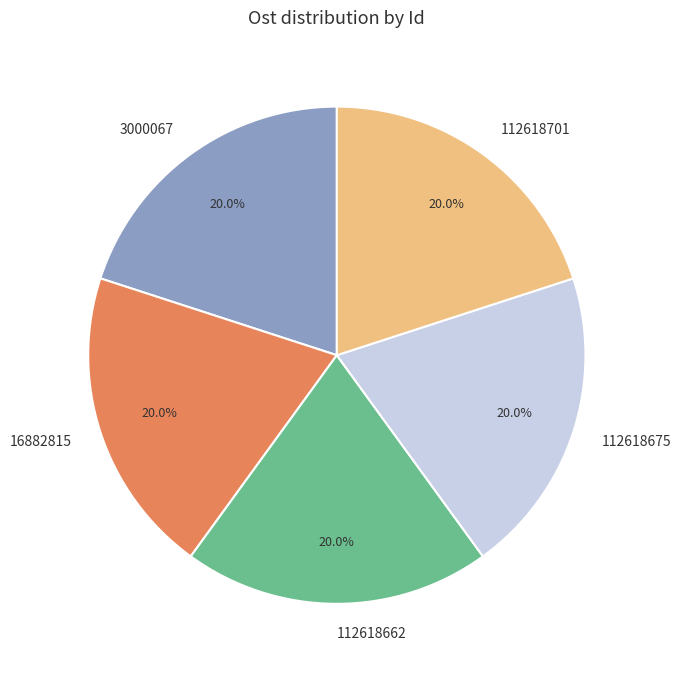

True or false: 112618701 accounts for 32% of the total.

False